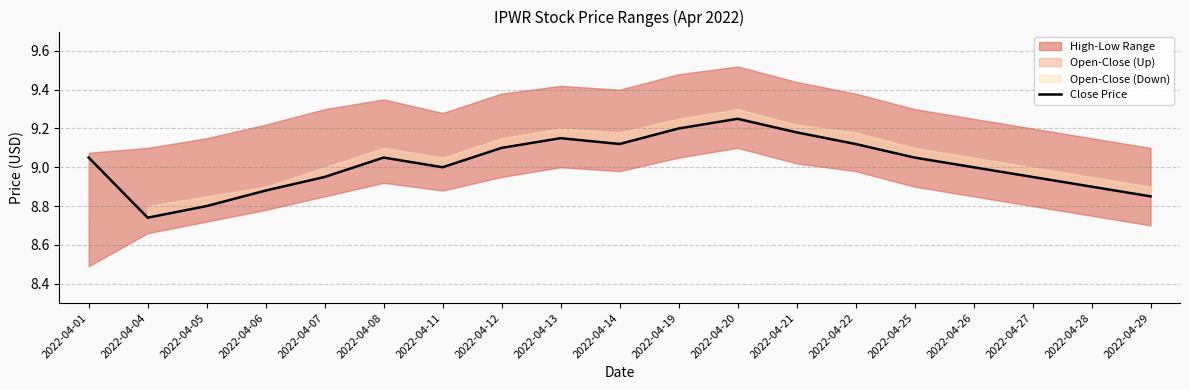

What is the ratio of the value at 2022-04-29 to the value at 2022-04-26?

1.0